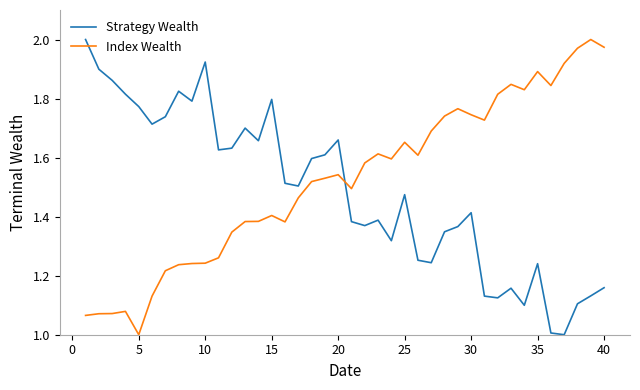

Rank the series by their average value, from highest to lowest.

Index Wealth, Strategy Wealth